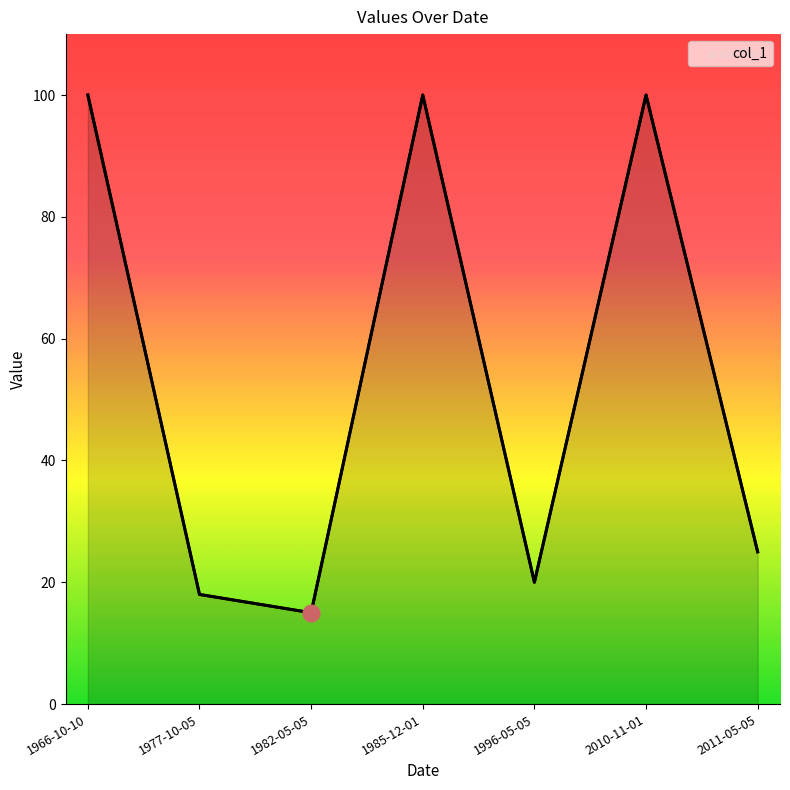

Reading right to left, extract all data points from this chart.

2011-05-05=25	2010-11-01=100	1996-05-05=20	1985-12-01=100	1982-05-05=15	1977-10-05=18	1966-10-10=100